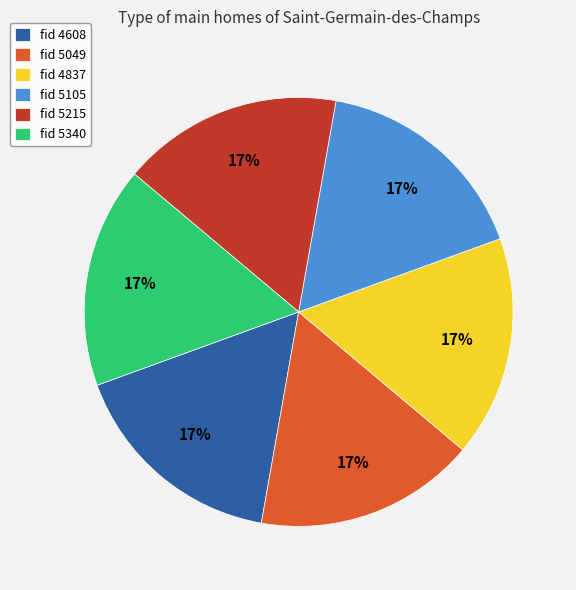

Is the sum of fid 5340 and fid 5215 greater than half?

No